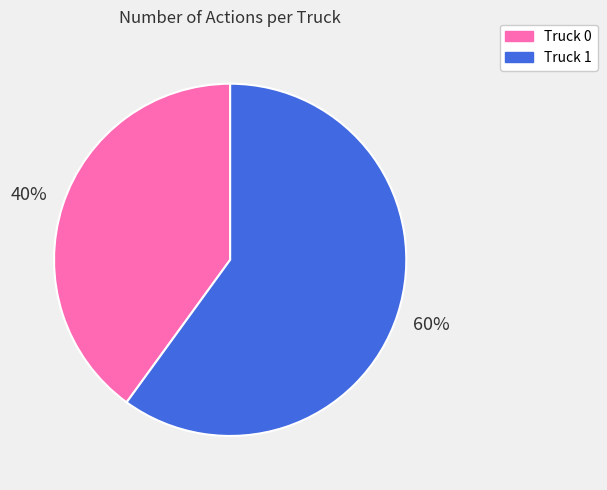

The Truck 1 slice represents 53% of the pie. True or false?

False